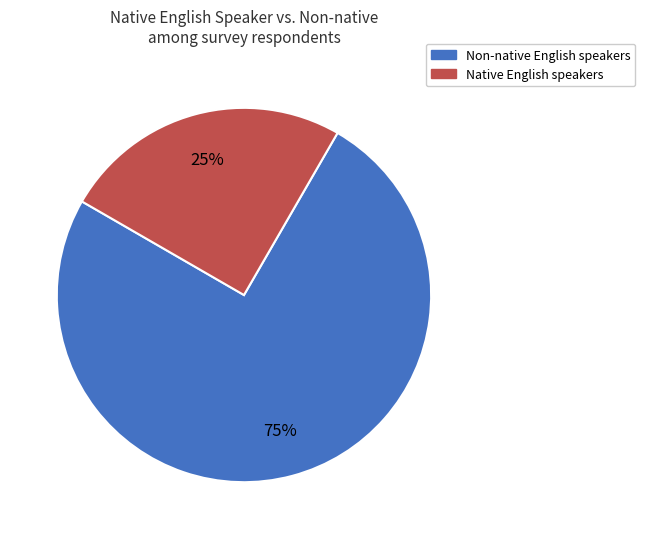

Is there a majority slice in this chart?

Yes